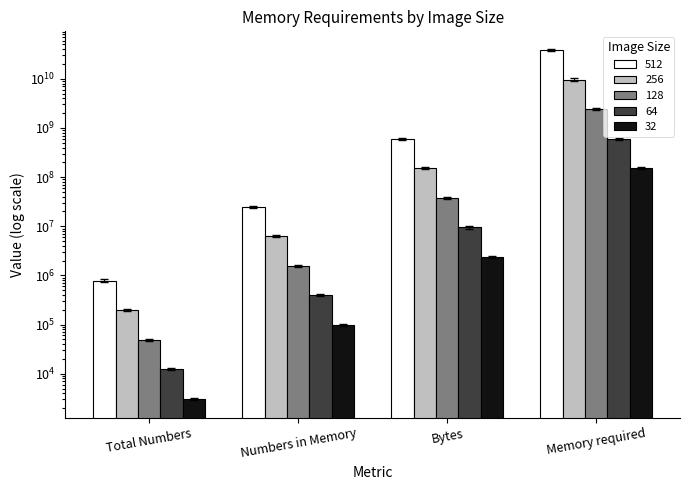

How many bars are there in total?

20